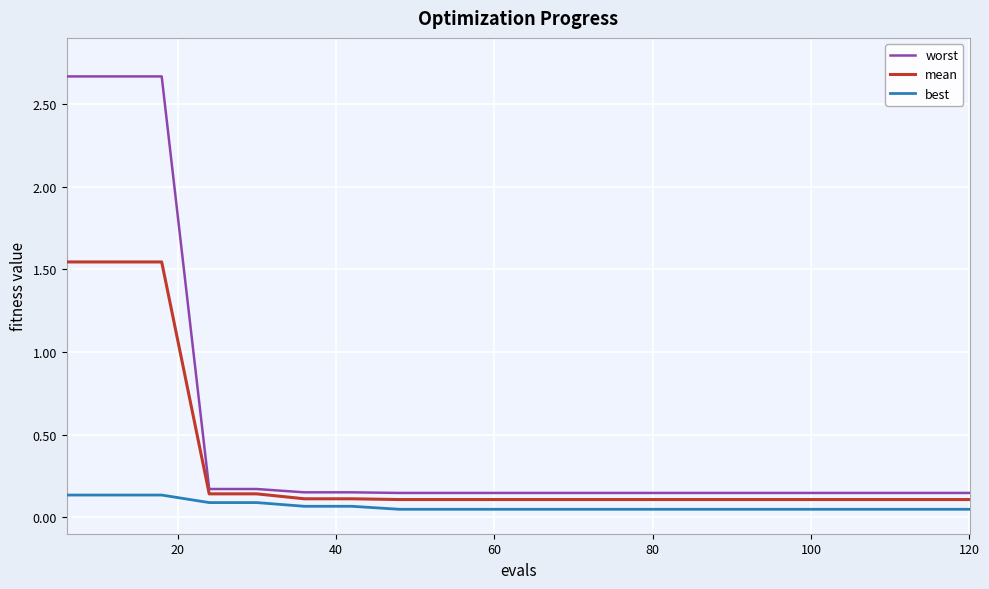

List the series in order of their overall mean, highest first.

worst, mean, best